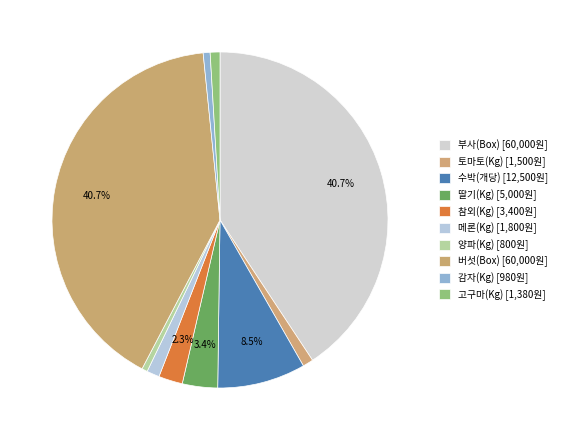

To the nearest percent, what percentage of the pie is 메론(Kg)?

1%